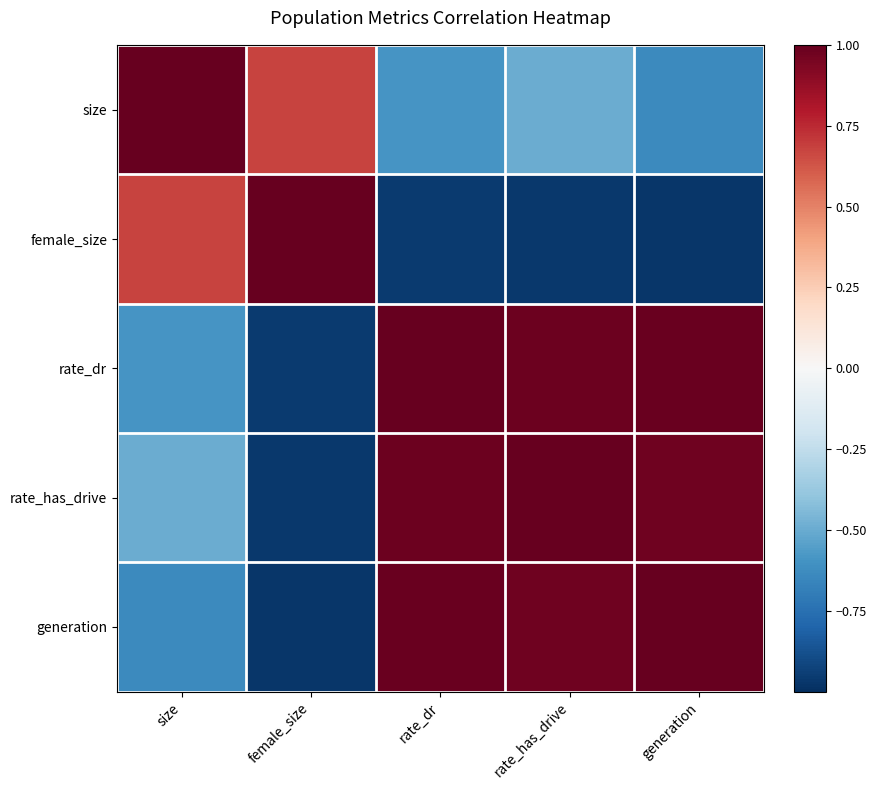

Rank the series at female_size from highest to lowest value.

female_size, size, rate_dr, rate_has_drive, generation